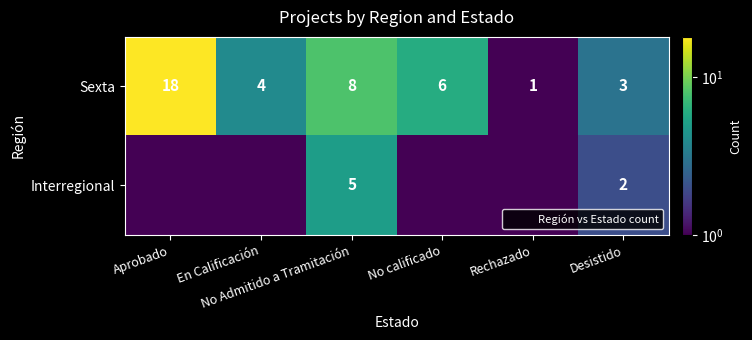

The value of Interregional at En Calificación is 0.5. True or false?

True